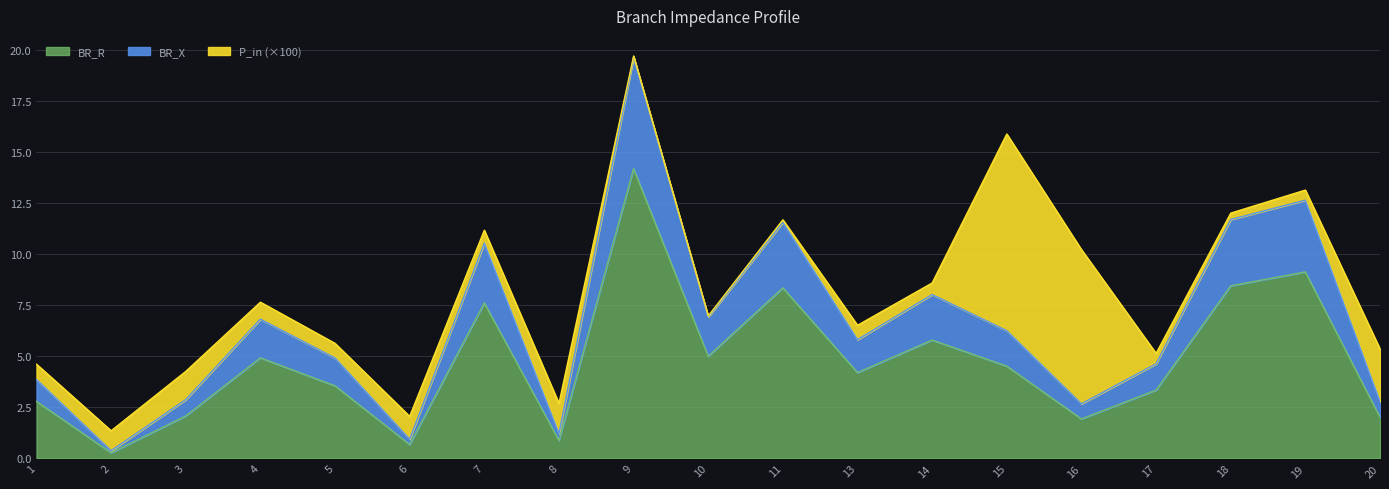

The value of BR_R at 15 is 1.2. True or false?

False